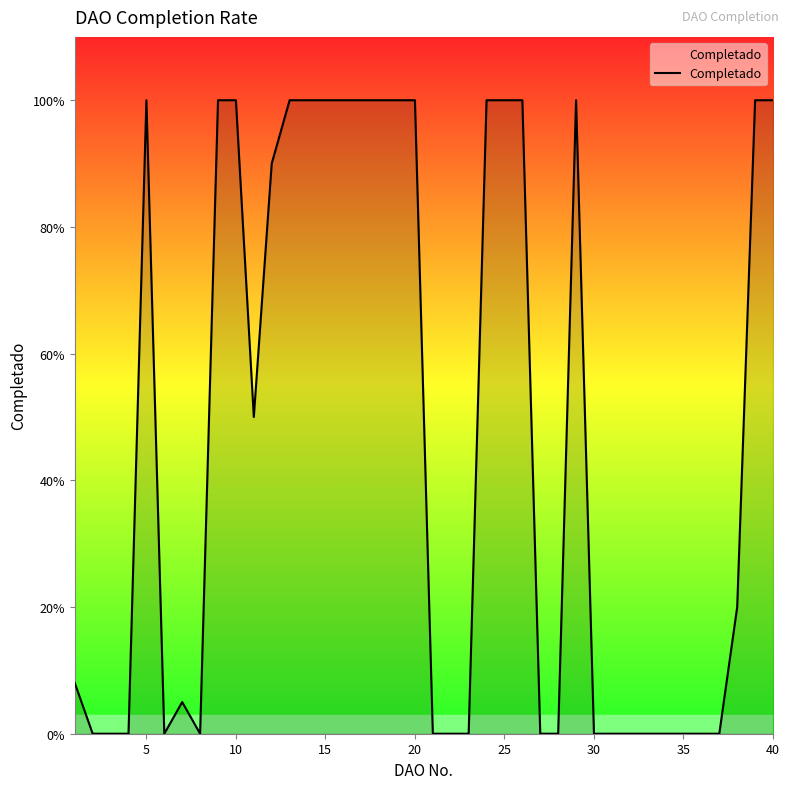

Does the chart display data point markers on the line(s)?

No